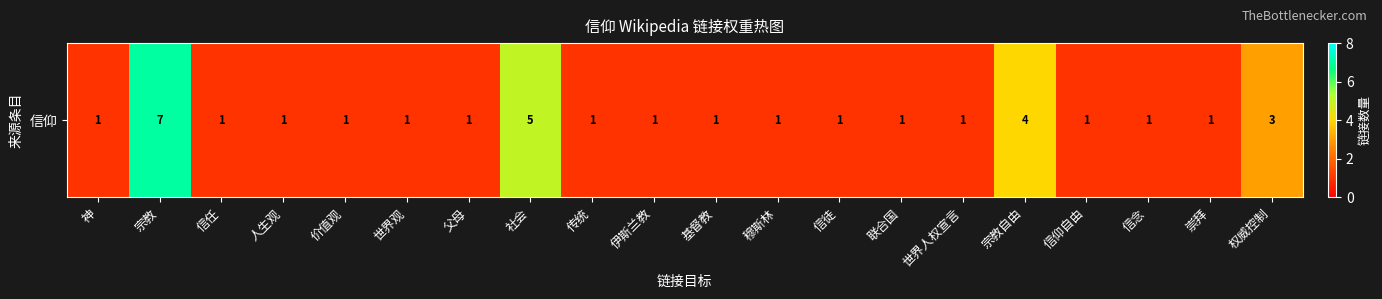

How many series are shown in this chart?

1